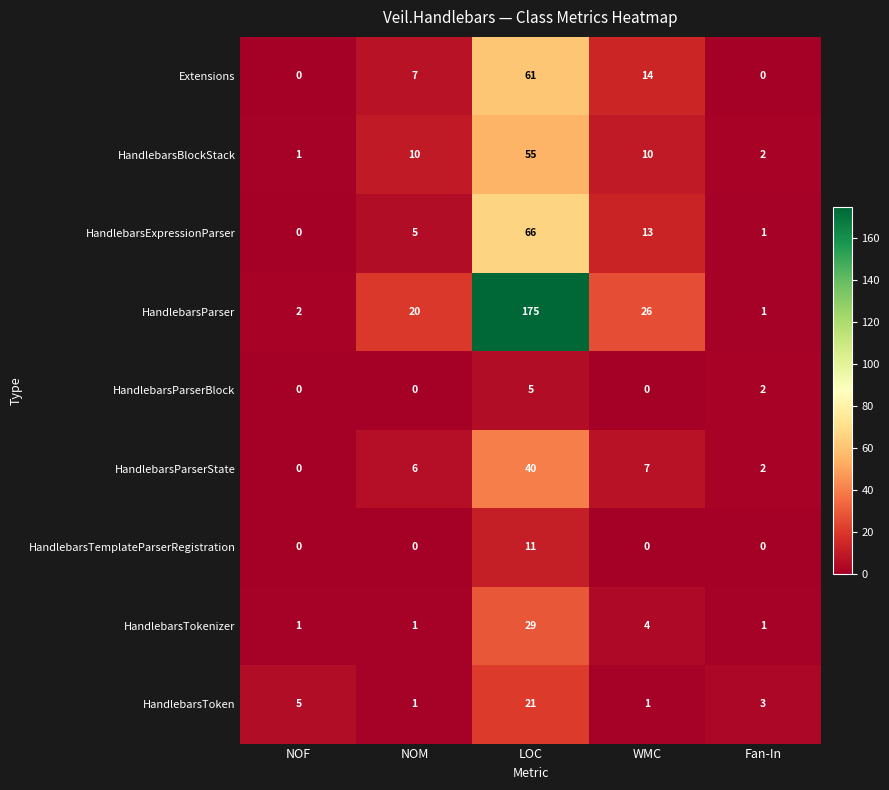

Which series has the largest range (max minus min)?

HandlebarsParser